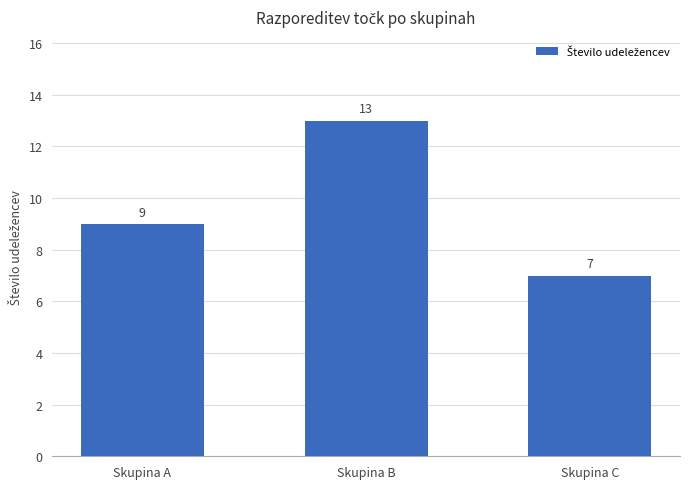

Reading left to right, transcribe all the data shown in this chart.

Skupina A=9	Skupina B=13	Skupina C=7